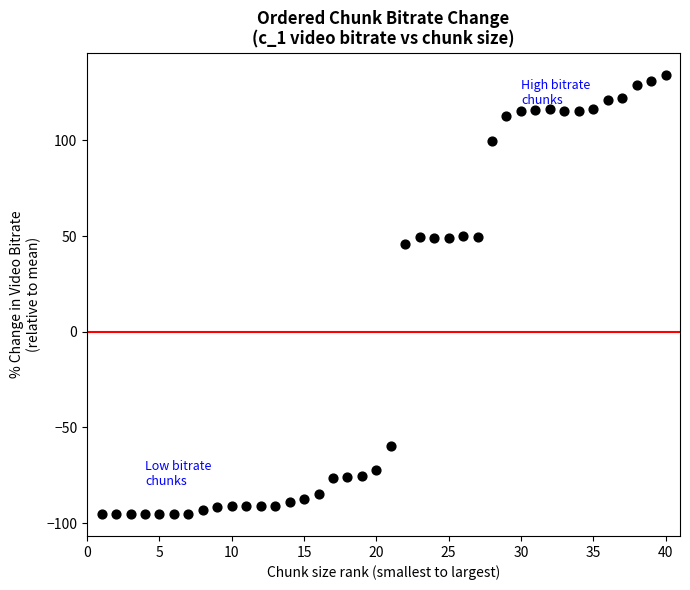

What Y value in the scatter plot is closest to 19?

45.6